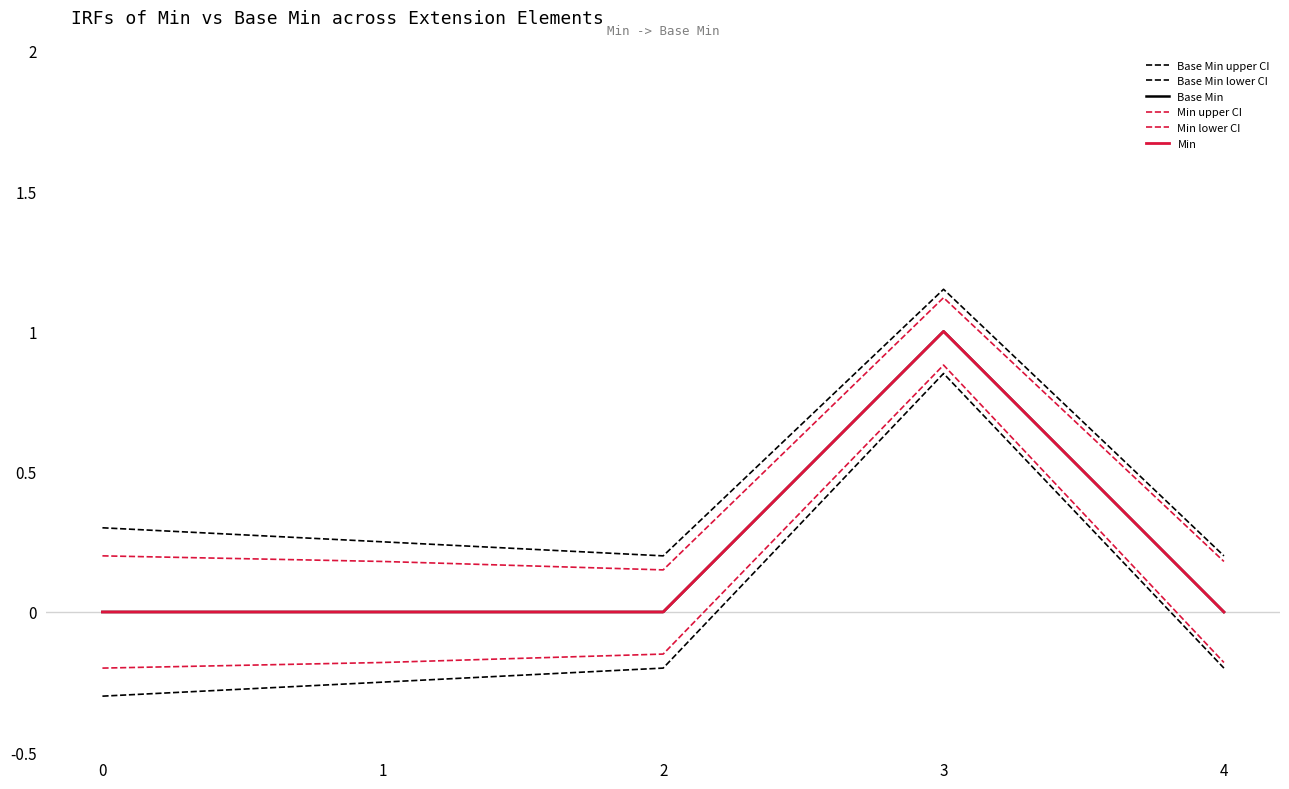

Between 1 and 3, which series saw the biggest shift?

Base Min lower CI